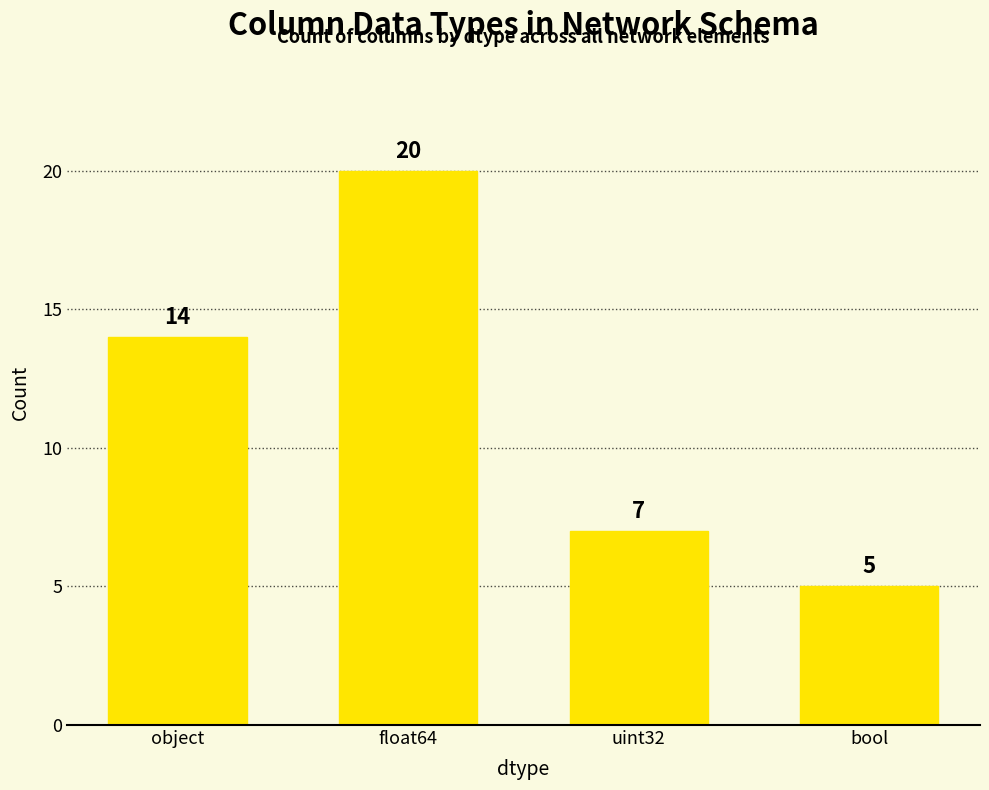

The value at float64 is 4. True or false?

False